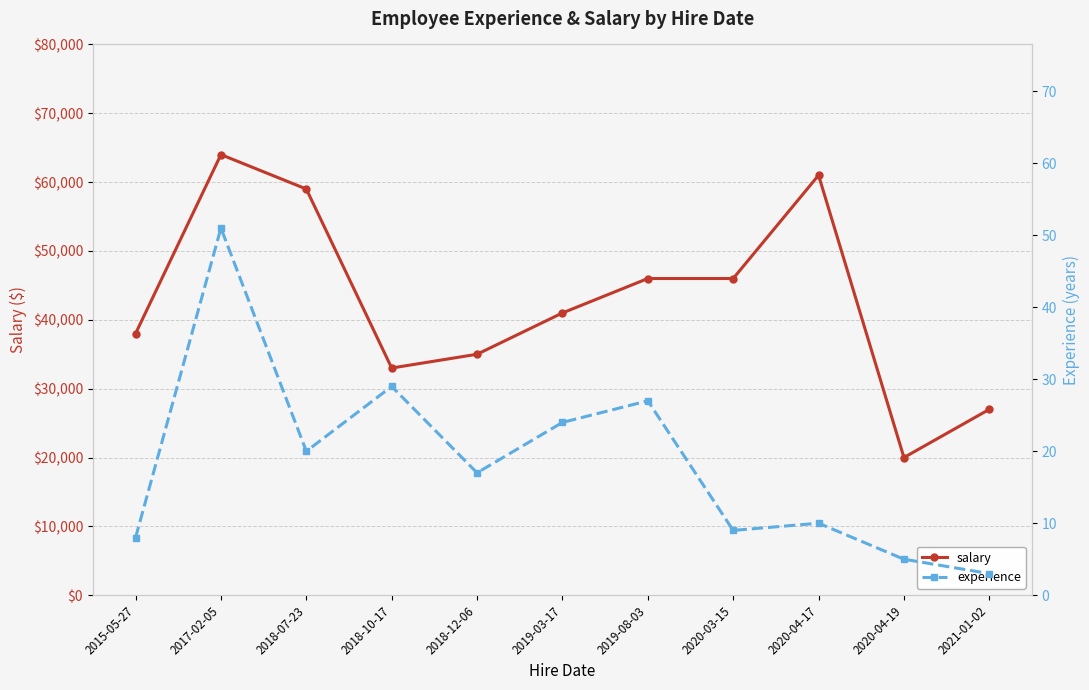

List the labels in order of salary value, smallest first.

2020-04-19, 2021-01-02, 2018-10-17, 2018-12-06, 2015-05-27, 2019-03-17, 2019-08-03, 2020-03-15, 2018-07-23, 2020-04-17, 2017-02-05